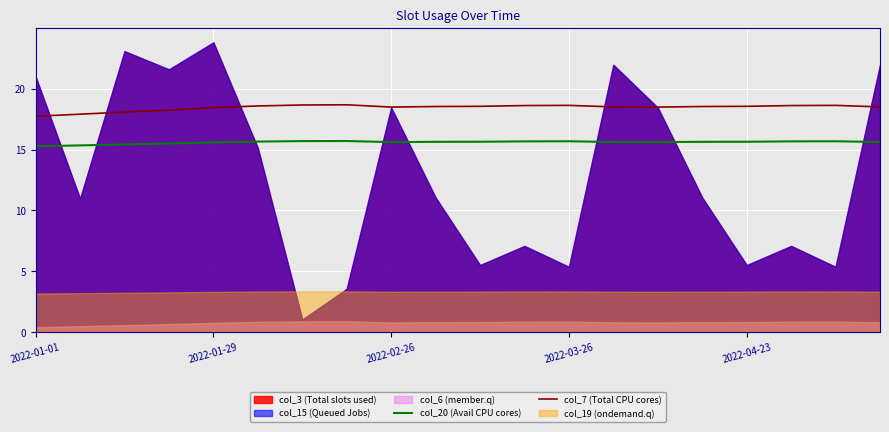

True or false: col_7 (Total CPU cores) and col_20 (Avail CPU cores) cross at least once.

False